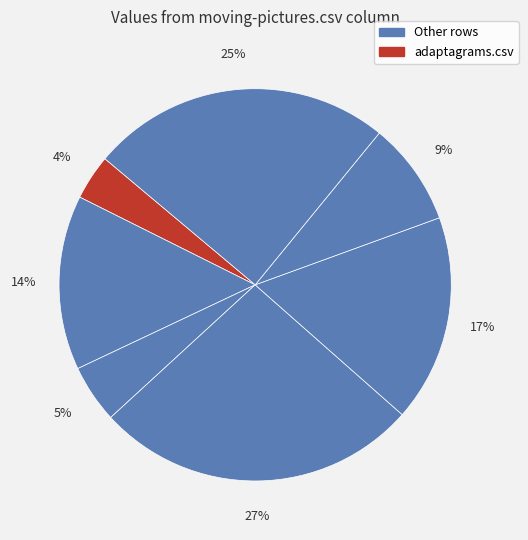

To the nearest percent, what is the average slice percentage?

14%